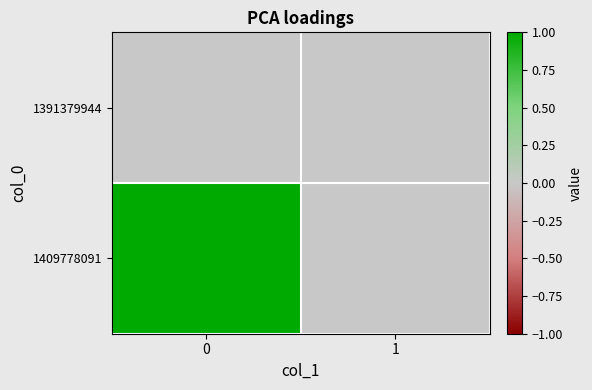

What is the spread (max minus min) of values at 0?

1